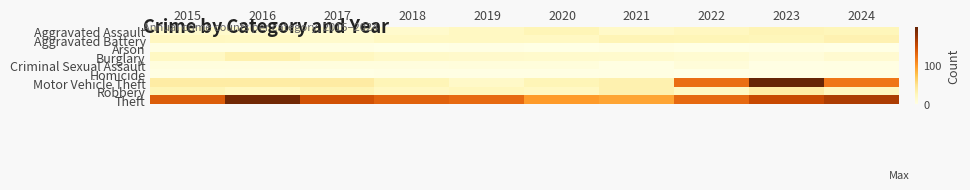

At how many categories does at least one series exceed 134?

5